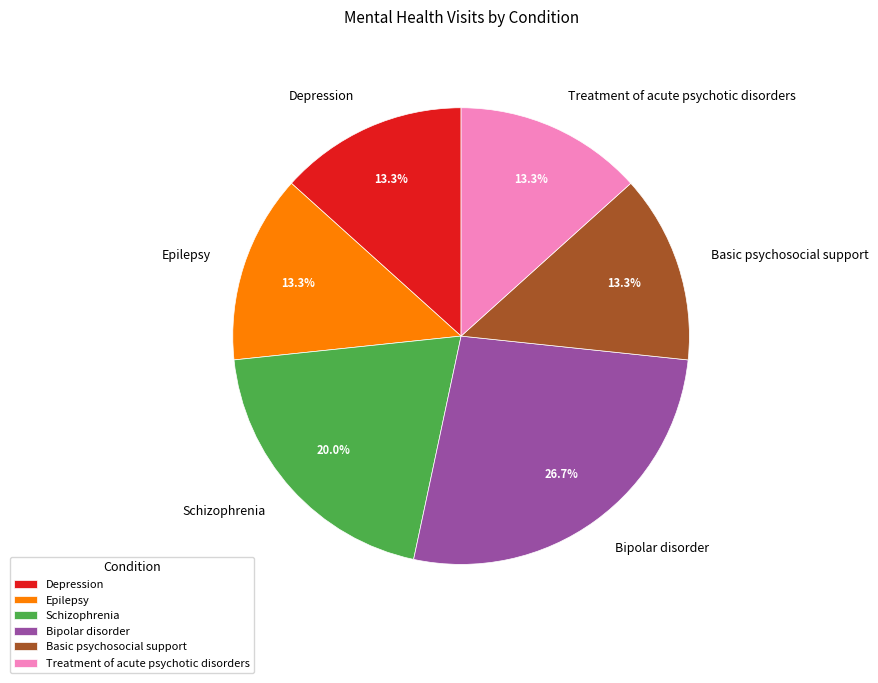

Does Depression represent more than half of the total?

No